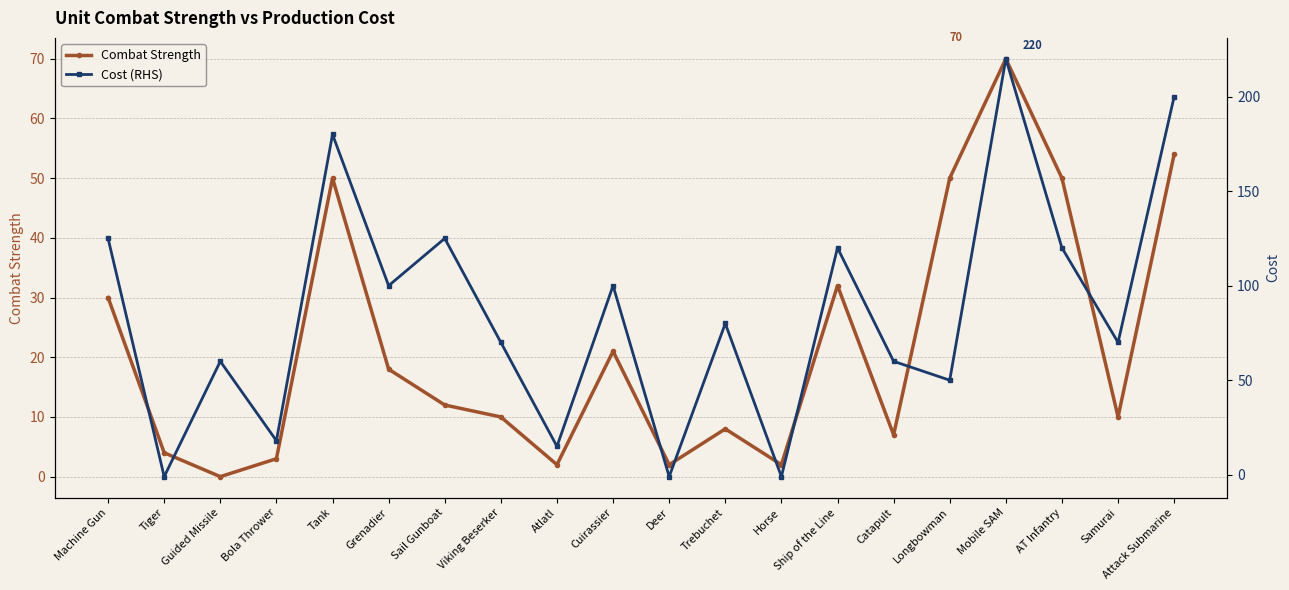

What is the difference between the highest and lowest values at Machine Gun?

95